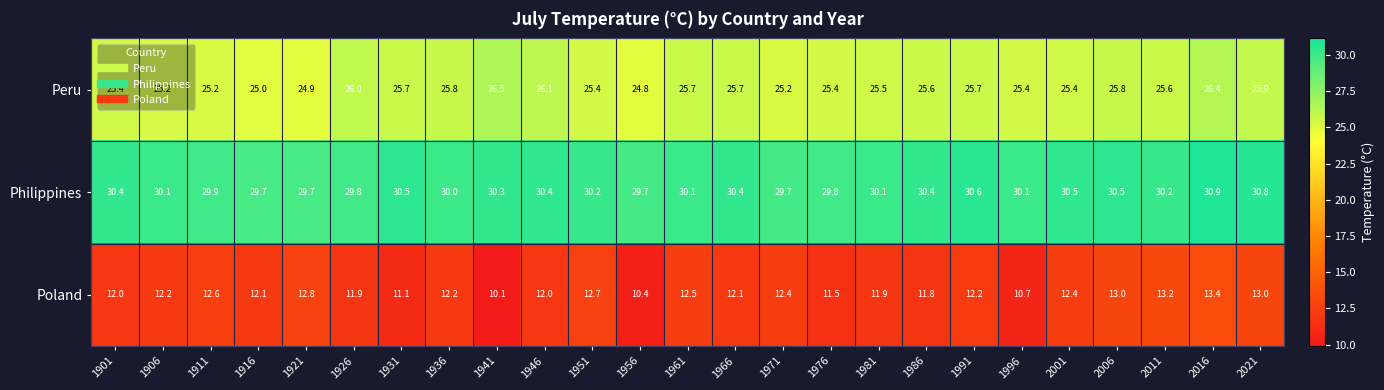

Is it true that Philippines equals 13.1 at 1986?

False